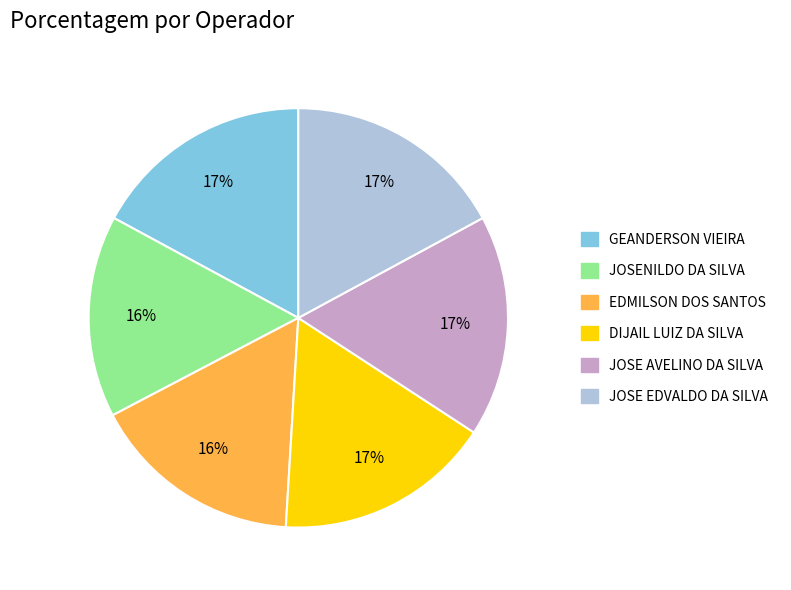

To the nearest percent, what is the average slice percentage?

17%